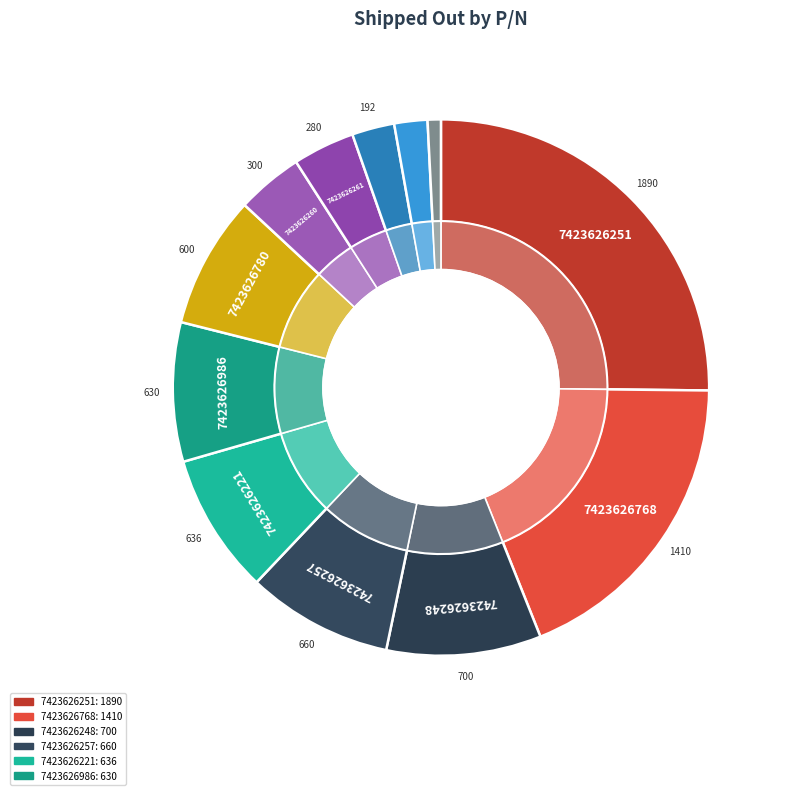

What percentage is the 7423626260 slice, to the nearest percent?

4%